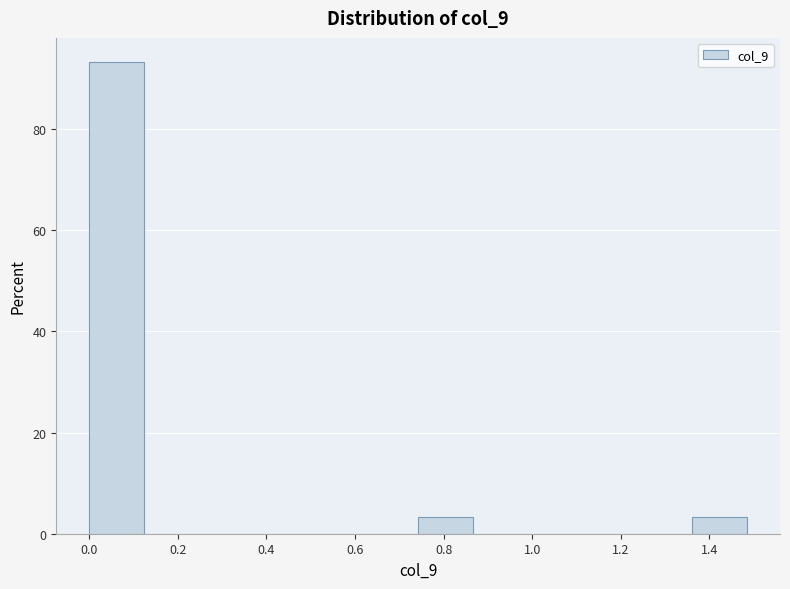

How tall is the bar that spans 0.00 to 0.12 on the x-axis? Neither the bar edges nor the heights are printed on the chart, so give them approximately, as read against the axes.

94